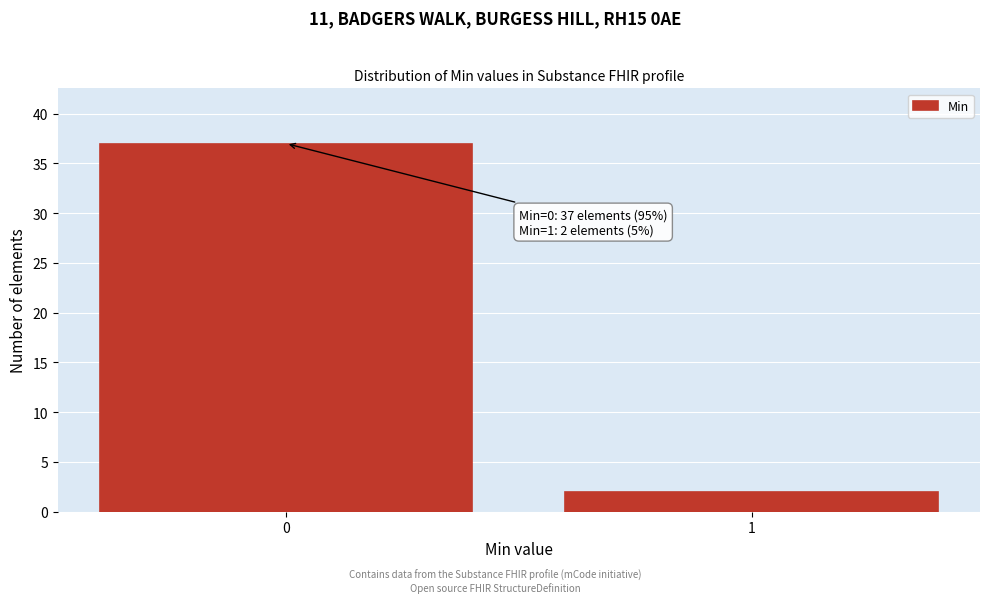

Reading left to right, extract all data points from this chart.

0=37	1=2